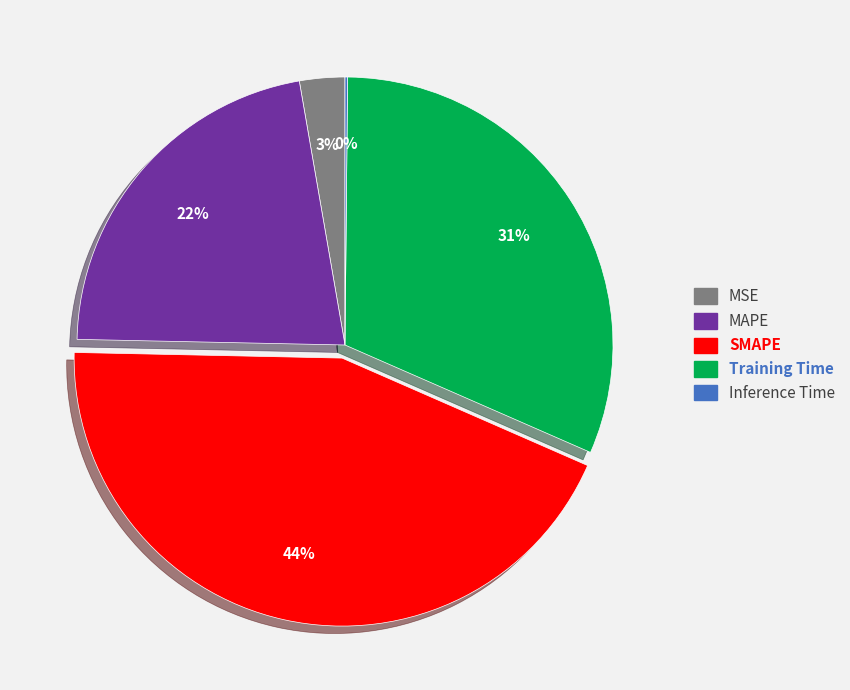

To the nearest percent, what is the combined percentage of MSE and Training Time?

34%